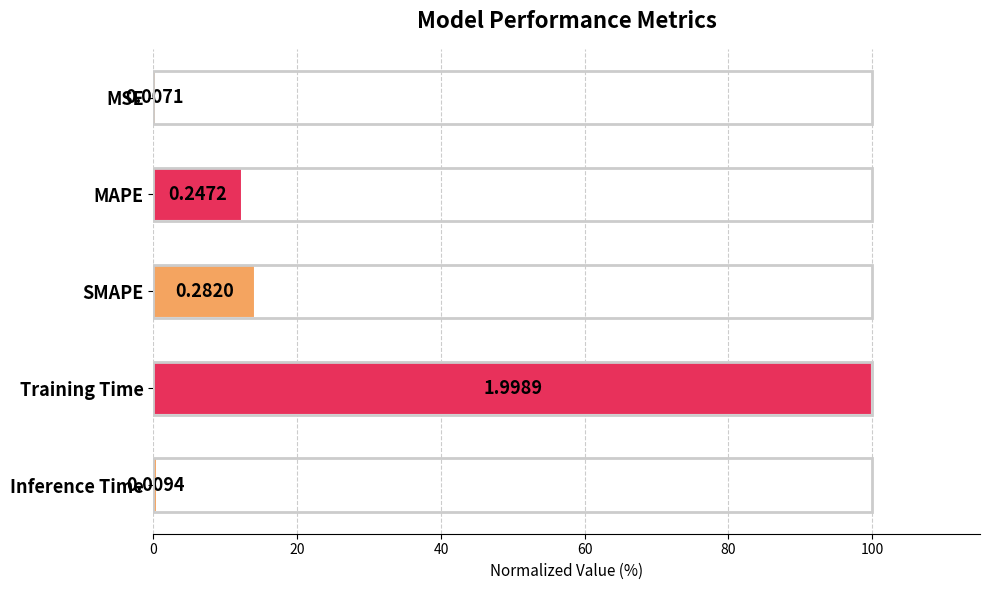

Does the chart contain any negative values?

No